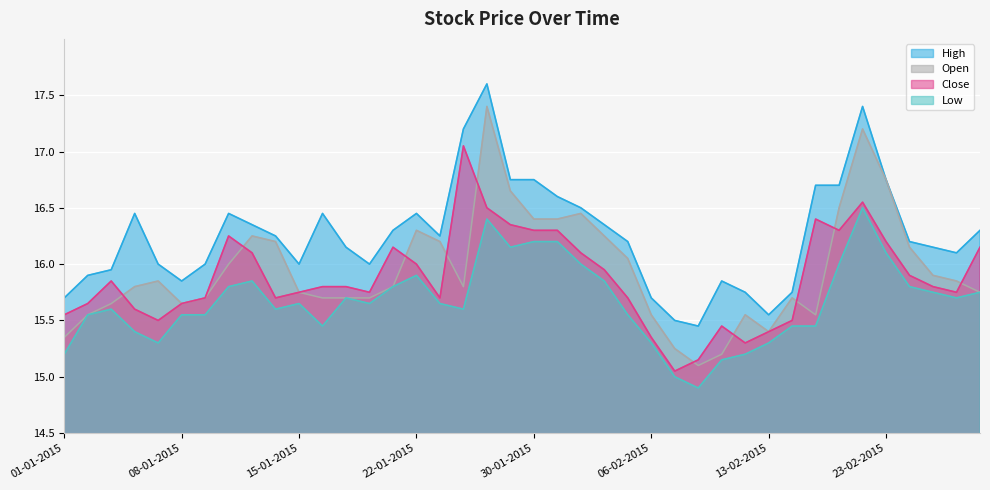

What is the maximum value for Open?

17.4